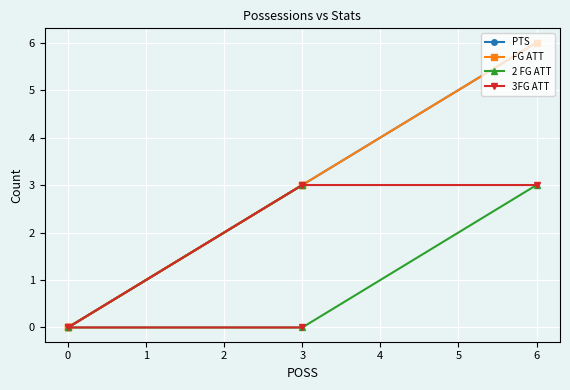

List the series in order of their peak value, lowest first.

2 FG ATT, 3FG ATT, PTS, FG ATT